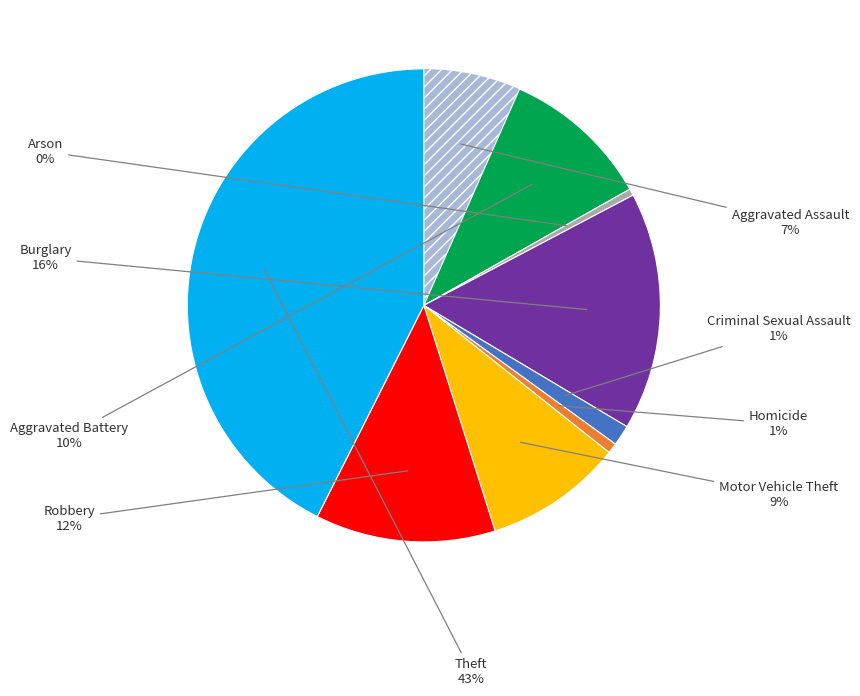

To the nearest percent, what is the average slice percentage?

11%